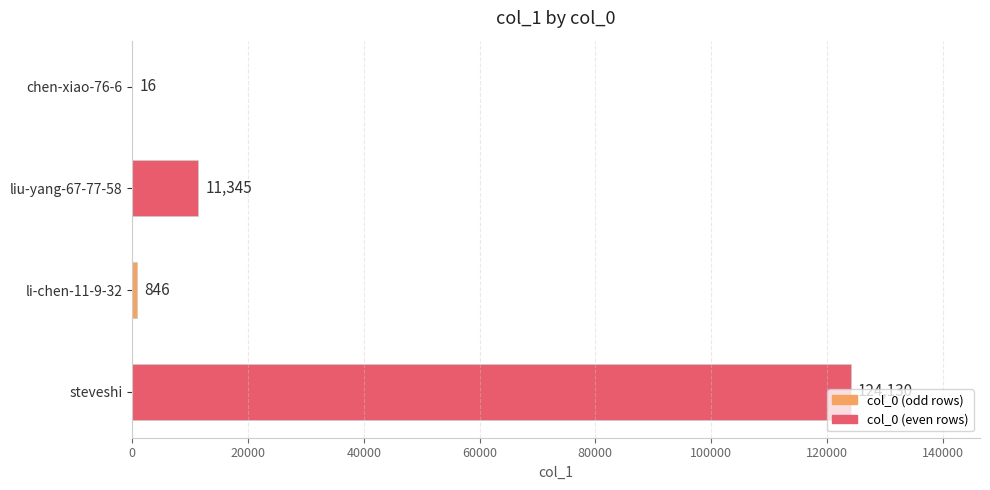

Count the number of data series in this chart.

1